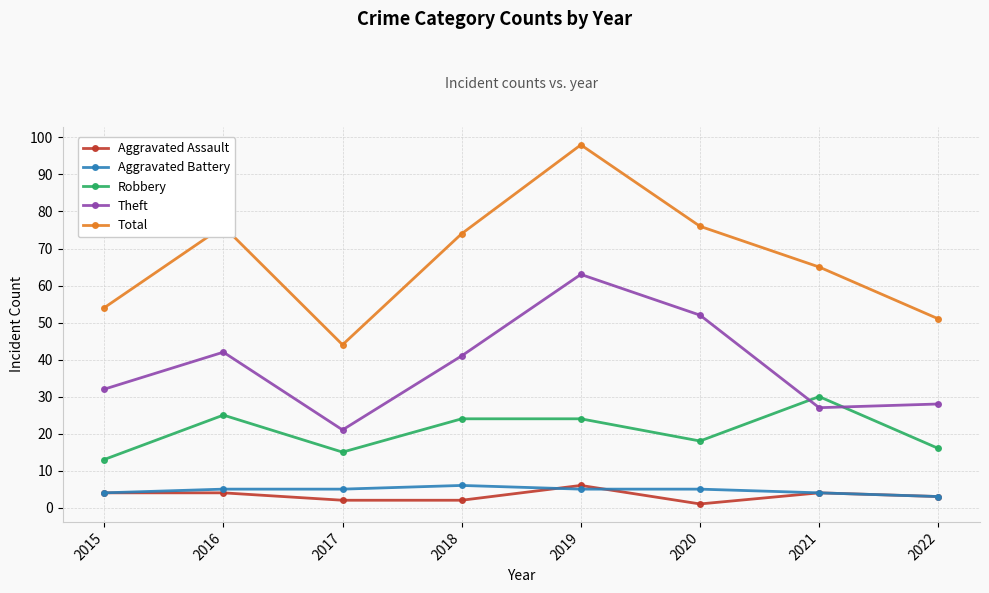

Reading right to left, extract all data points from this chart.

Aggravated Assault: 3	4	1	6	2	2	4	4
Aggravated Battery: 3	4	5	5	6	5	5	4
Robbery: 16	30	18	24	24	15	25	13
Theft: 28	27	52	63	41	21	42	32
Total: 51	65	76	98	74	44	76	54